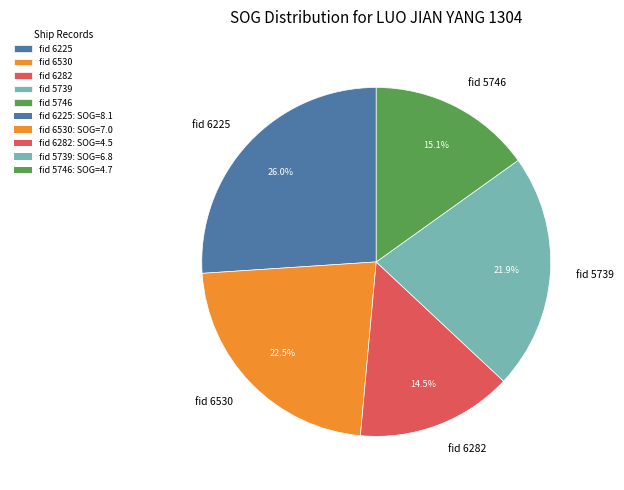

To the nearest percent, what portion does fid 5746 represent?

15%